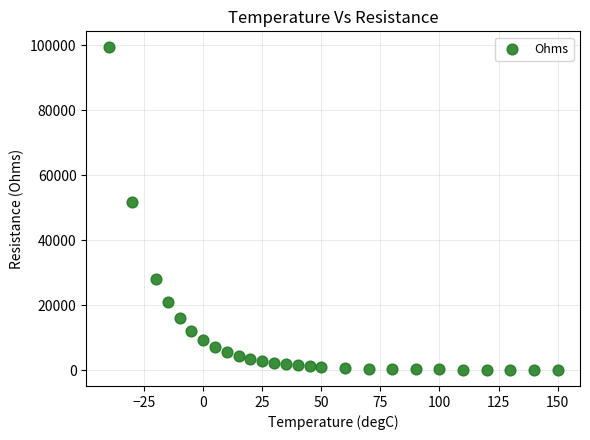

What is the range of Y values (max minus min)?

99279.3